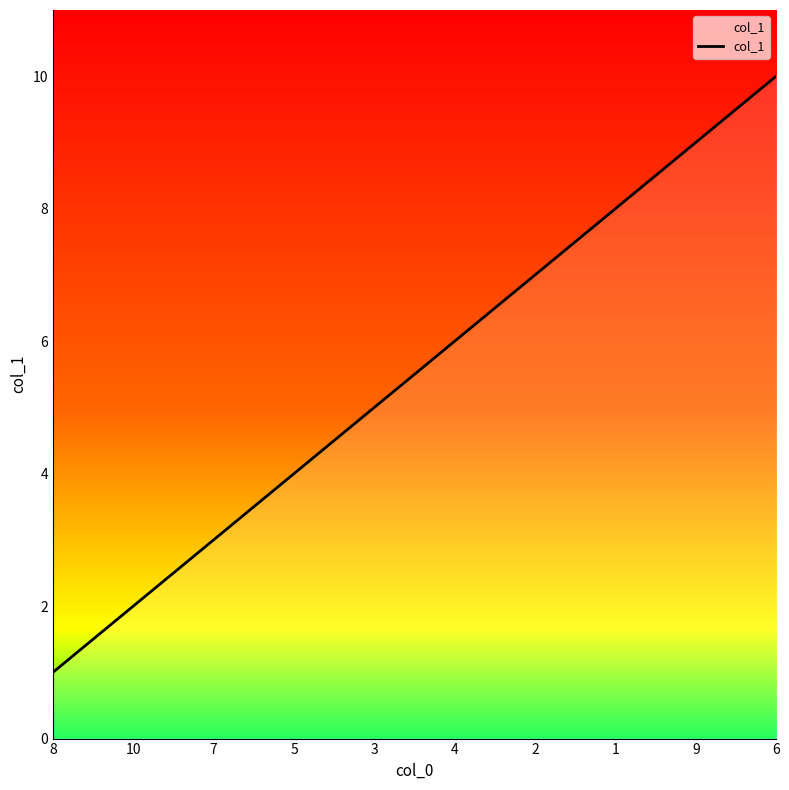

Rank the categories by value from lowest to highest.

8, 10, 7, 5, 3, 4, 2, 1, 9, 6